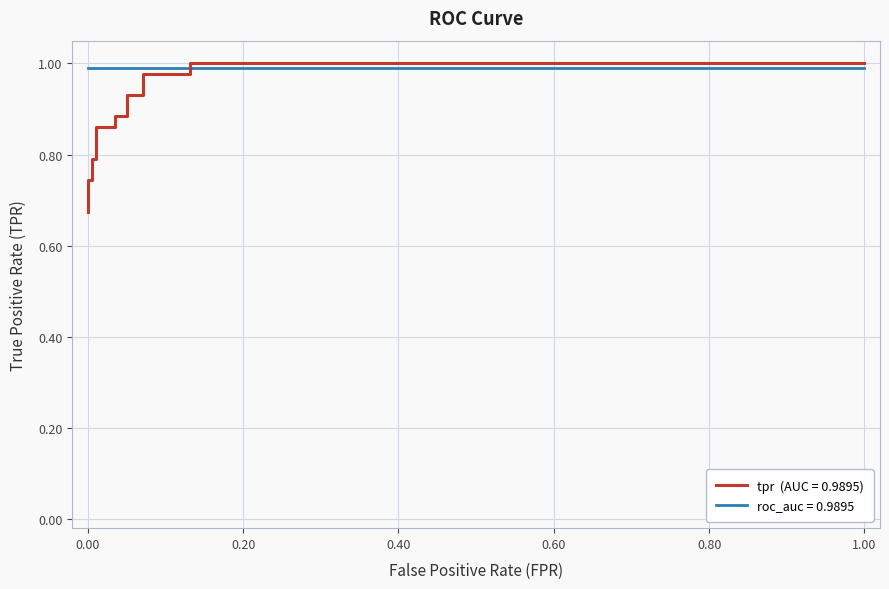

Reading left to right, extract all data points from this chart.

0.7	0.7	0.7	0.8	0.8	0.9	0.9	0.9	0.9	0.9	0.9	1.0	1.0	1.0	1.0